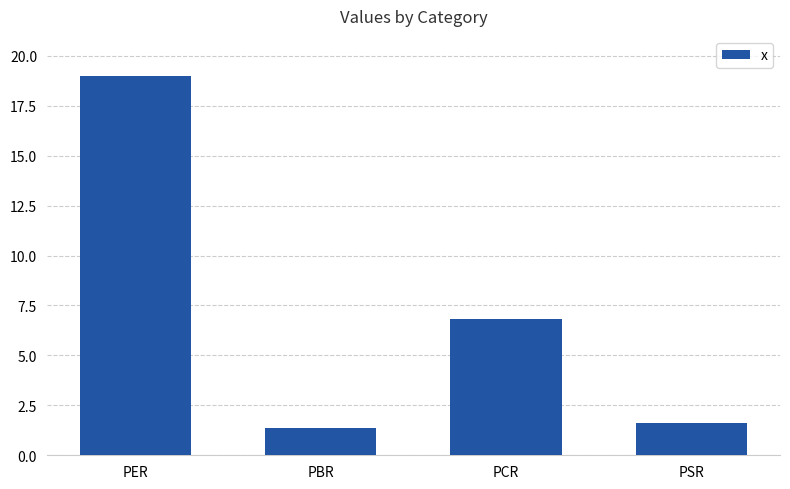

Which has a higher value, PER or PCR?

PER